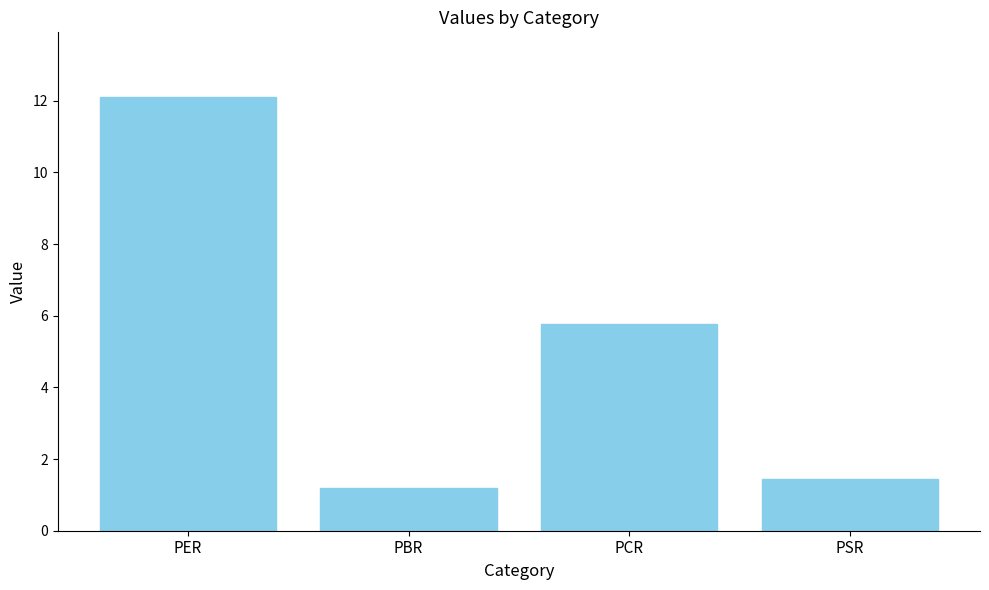

What is the difference between the maximum and minimum values?

10.9